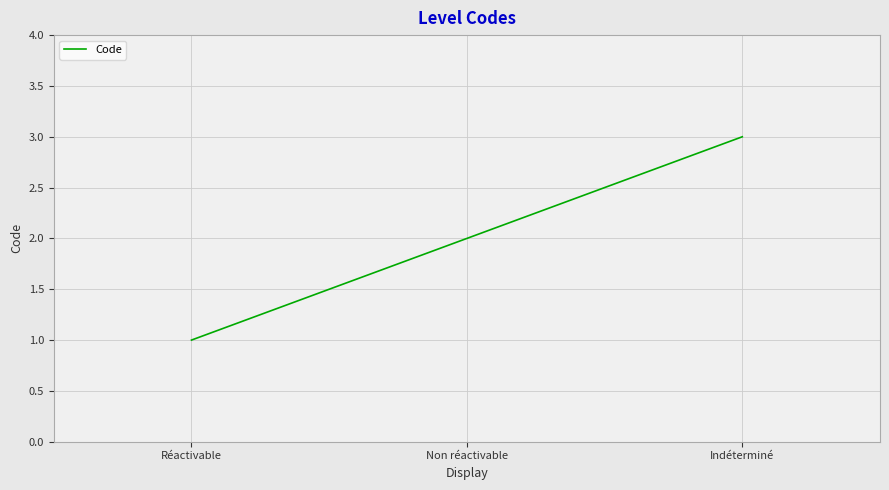

Count the values in the range 1 to 3.

3